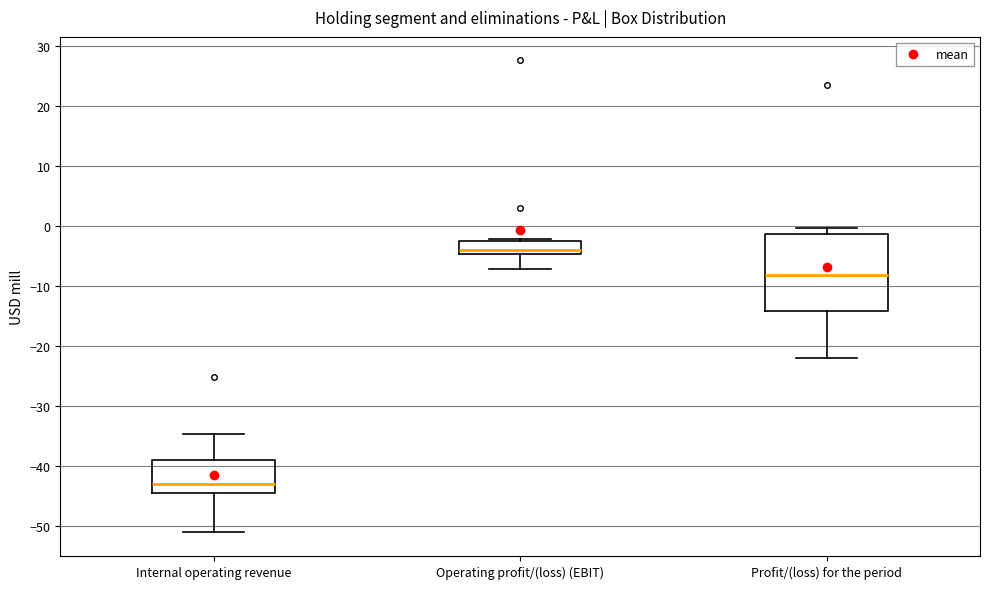

Reading left to right, read every box against the y-axis: the position of its median line, the range the box covers, and the ends of its whiskers. The values are not printed on the chart, so give them approximately, as read against the axis.

Internal operating revenue: median -43, box -45 to -39, whiskers -51 to -35
Operating profit/(loss) (EBIT): median -4, box -5 to -2, whiskers -7 to -2 (just above the box's upper edge)
Profit/(loss) for the period: median -8, box -14 to -1, whiskers -22 to 0